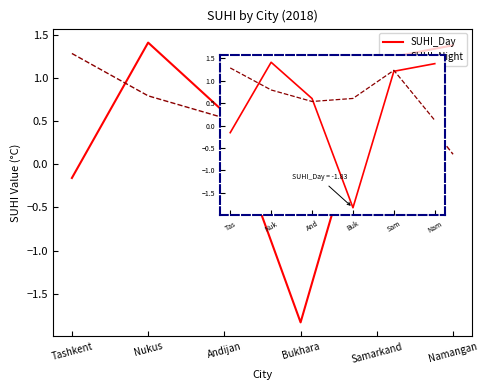

Reading left to right, what are all the values shown in this chart?

SUHI_Day: -0.2	1.4	0.6	-1.8	1.2	1.4
SUHI_Night: 1.3	0.8	0.5	0.6	1.2	0.1